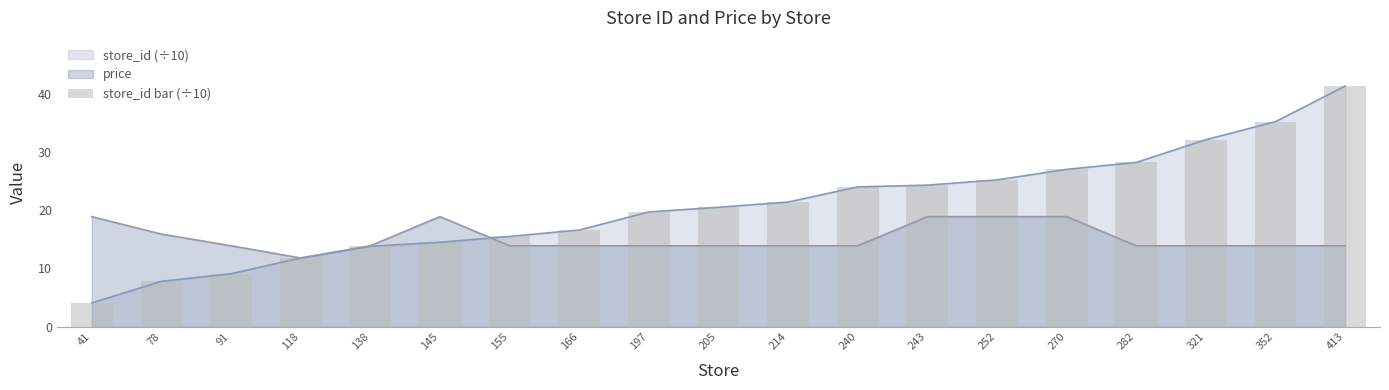

What is the minimum value shown in the chart?

4.1